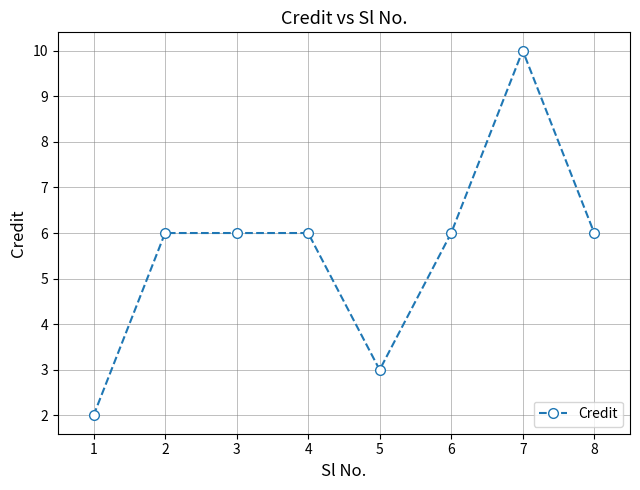

How many distinct data groups are displayed?

1